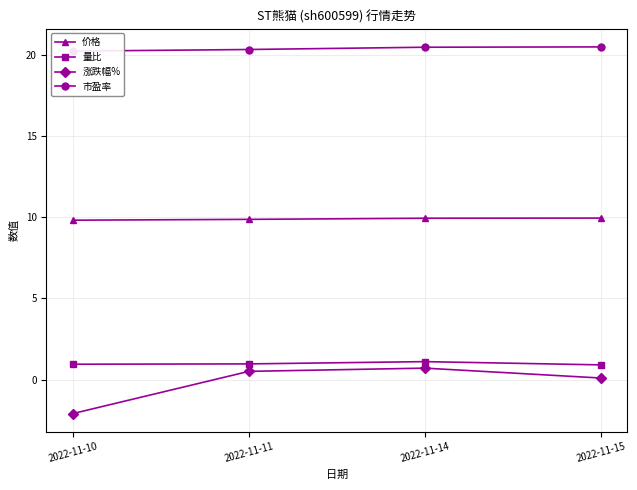

Read the 价格 value at 2022-11-10.

9.8